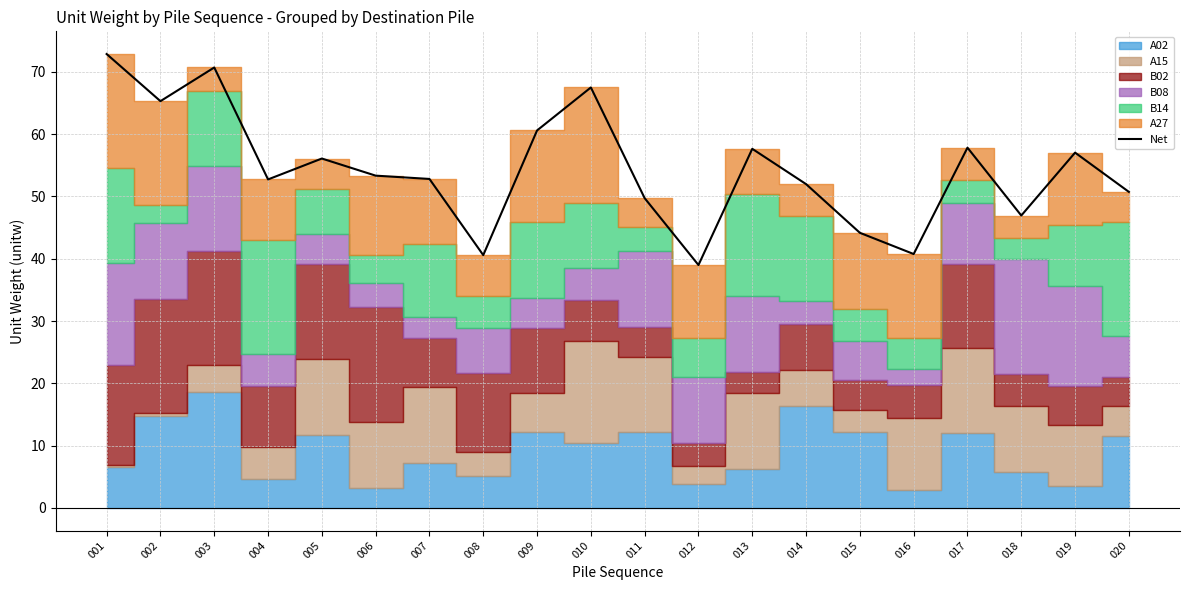

At which label does the data first exceed 53?

001